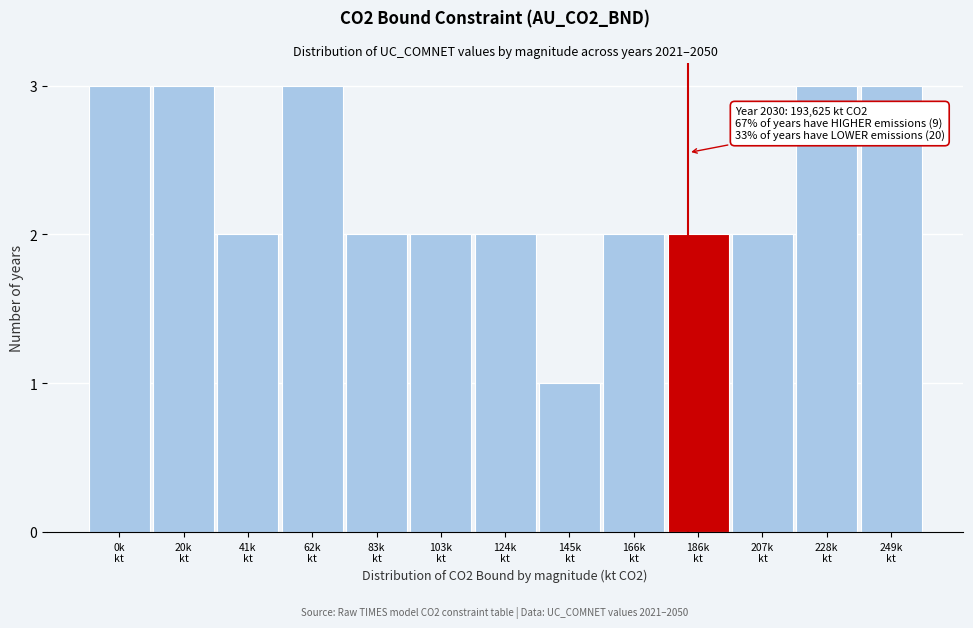

Reading left to right, what are all the values shown in this chart?

3	3	2	3	2	2	2	1	2	2	2	3	3